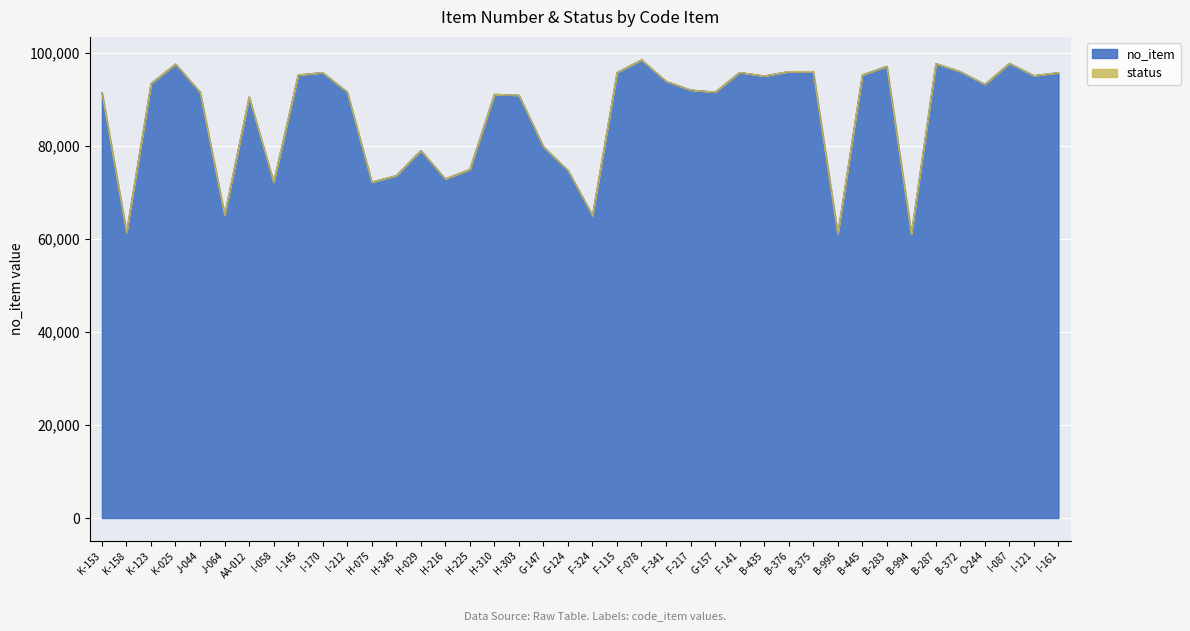

List the labels in order of value, smallest first.

B-995, B-994, K-158, F-324, J-064, I-058, H-075, H-216, H-345, G-124, H-225, H-029, G-147, AA-012, H-303, H-310, K-153, J-044, G-157, I-212, F-217, O-244, K-123, F-341, B-435, I-121, B-445, I-145, I-170, I-161, F-115, F-141, B-372, B-375, B-376, B-283, K-025, B-287, I-087, F-078